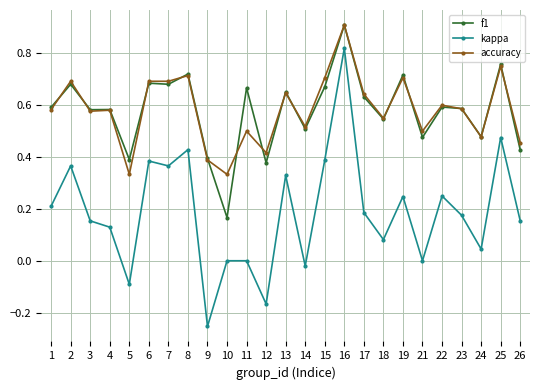

Count the number of data series in this chart.

3